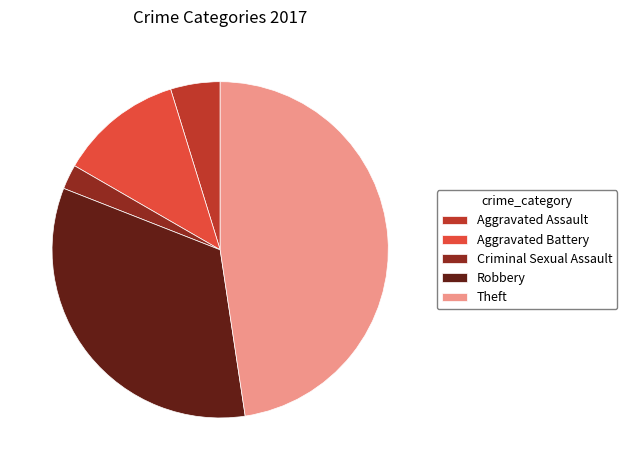

Approximately how many times larger is the value at Robbery compared to Aggravated Battery?

2.8